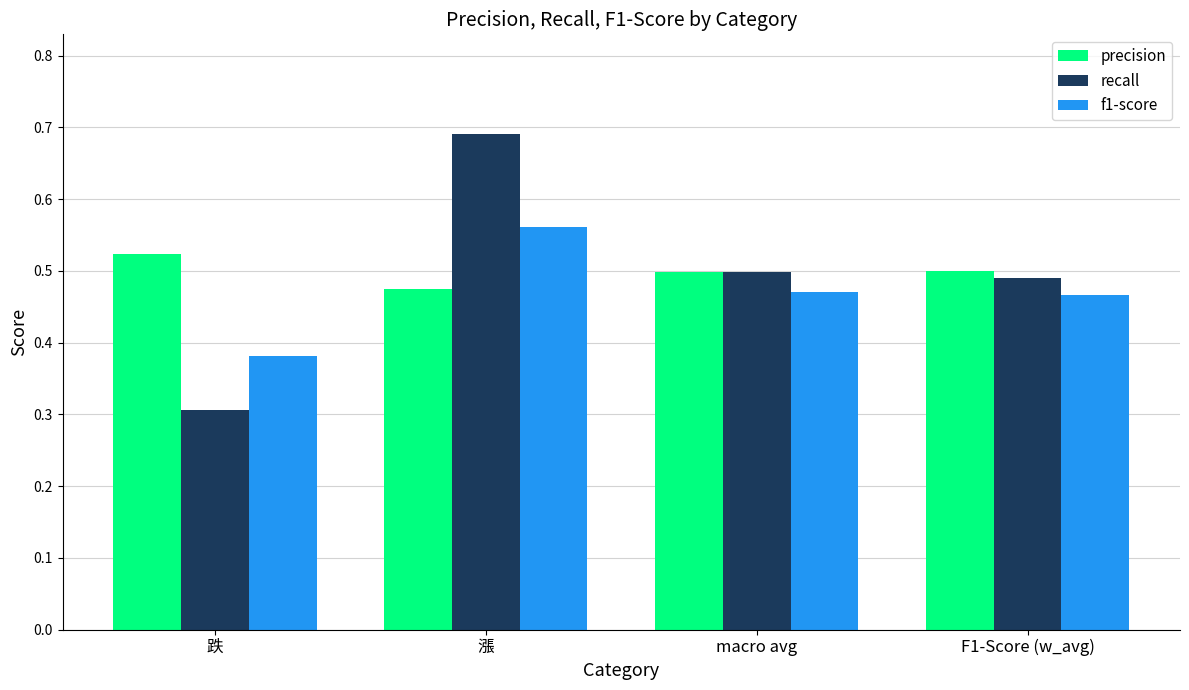

What is the difference between the maximum and minimum values in the f1-score series?

0.2